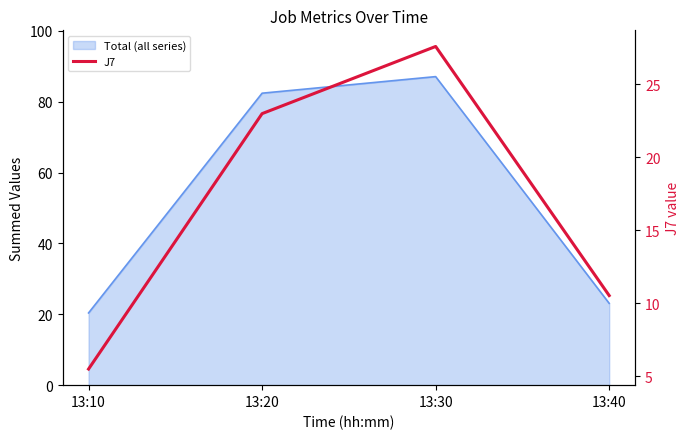

Does the chart display data point markers on the line(s)?

No